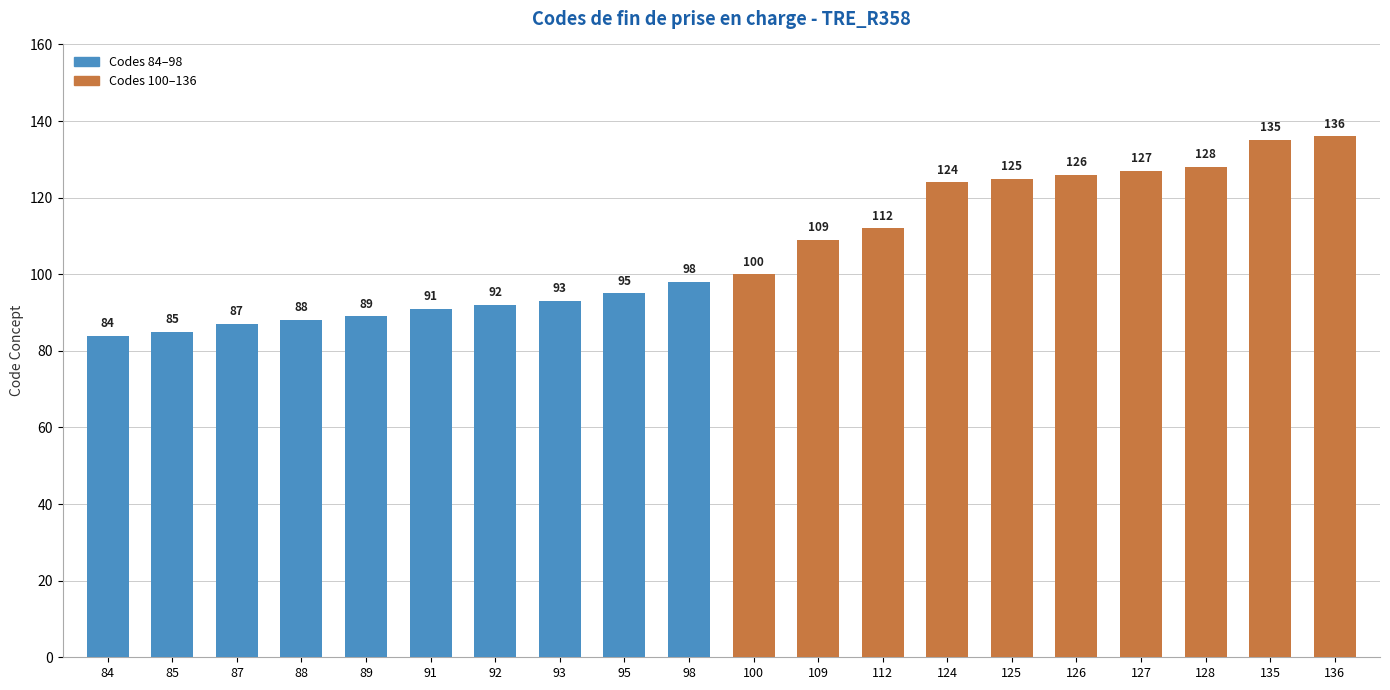

What is the difference between the maximum and minimum values?

52